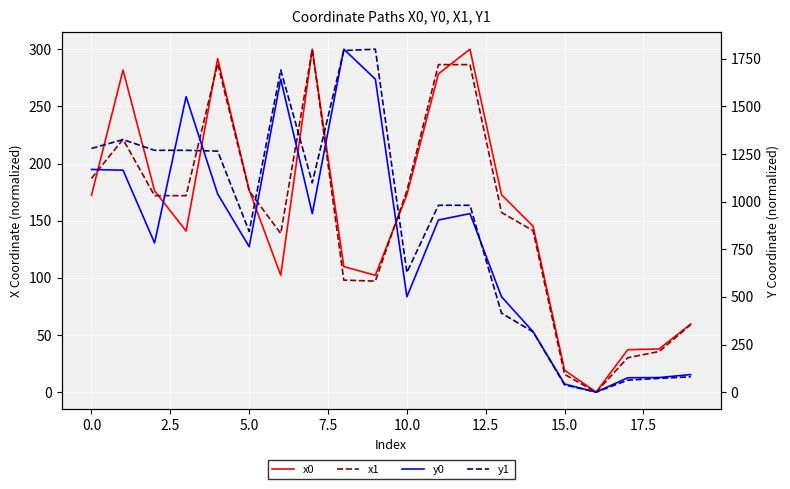

Is it true that y0 equals 937.0 at 12?

True